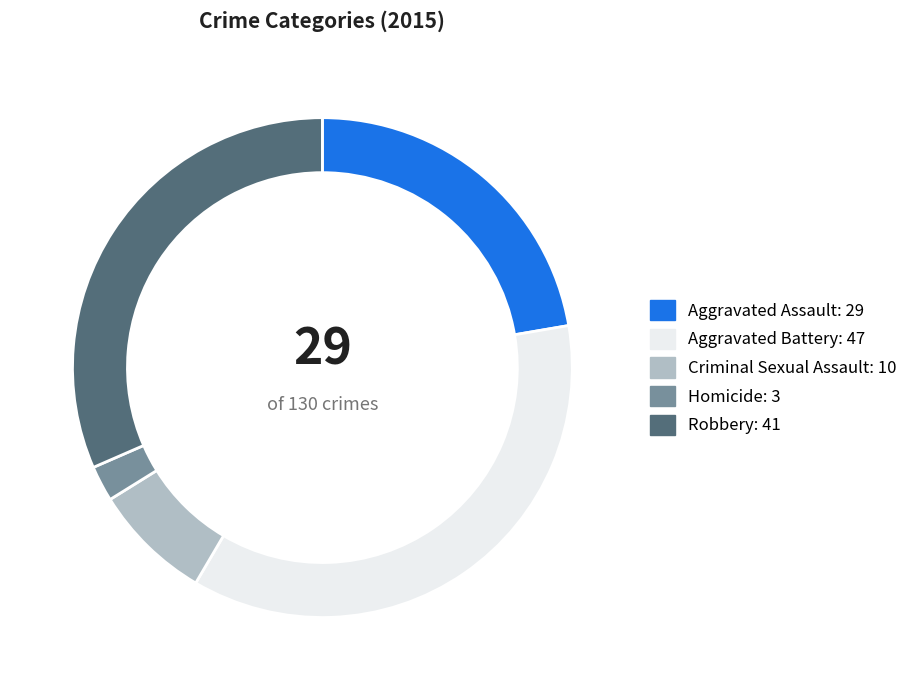

Between Aggravated Battery and Criminal Sexual Assault, which is larger?

Aggravated Battery